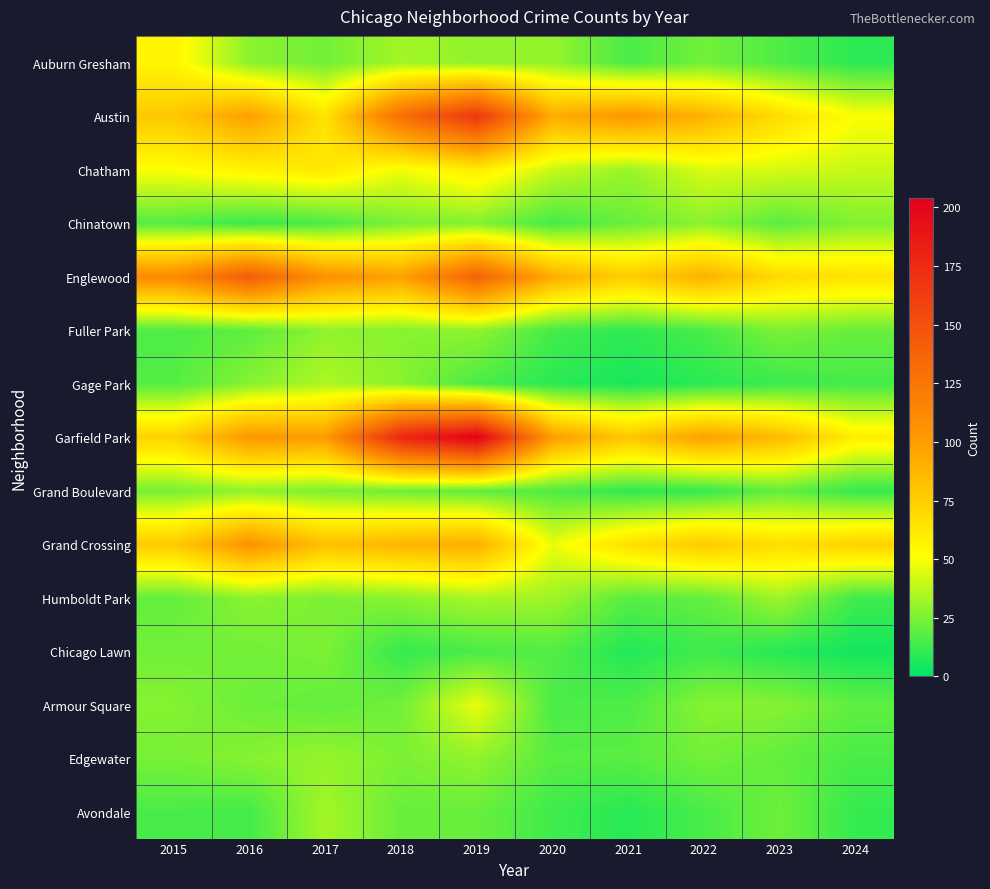

Reading left to right, transcribe all the data shown in this chart.

Auburn Gresham: 2015=56	2016=28	2017=23	2018=33	2019=29	2020=30	2021=15	2022=23	2023=16	2024=9
Austin: 2015=78	2016=99	2017=65	2018=130	2019=167	2020=92	2021=104	2022=89	2023=68	2024=51
Chatham: 2015=51	2016=57	2017=62	2018=48	2019=60	2020=40	2021=31	2022=44	2023=43	2024=40
Chinatown: 2015=17	2016=12	2017=15	2018=25	2019=26	2020=14	2021=21	2022=28	2023=18	2024=26
Englewood: 2015=111	2016=142	2017=107	2018=98	2019=138	2020=92	2021=76	2022=90	2023=69	2024=65
Fuller Park: 2015=16	2016=19	2017=29	2018=27	2019=29	2020=14	2021=10	2022=15	2023=25	2024=21
Gage Park: 2015=17	2016=27	2017=35	2018=28	2019=15	2020=9	2021=5	2022=9	2023=12	2024=14
Garfield Park: 2015=73	2016=103	2017=101	2018=178	2019=204	2020=100	2021=79	2022=98	2023=85	2024=59
Grand Boulevard: 2015=24	2016=29	2017=25	2018=22	2019=19	2020=16	2021=10	2022=11	2023=20	2024=11
Grand Crossing: 2015=77	2016=106	2017=82	2018=88	2019=91	2020=47	2021=66	2022=77	2023=67	2024=73
Humboldt Park: 2015=20	2016=28	2017=25	2018=28	2019=34	2020=32	2021=18	2022=20	2023=32	2024=13
Chicago Lawn: 2015=23	2016=23	2017=25	2018=11	2019=15	2020=17	2021=7	2022=13	2023=8	2024=4
Armour Square: 2015=27	2016=22	2017=20	2018=23	2019=47	2020=15	2021=16	2022=27	2023=27	2024=19
Edgewater: 2015=24	2016=27	2017=30	2018=25	2019=29	2020=18	2021=18	2022=23	2023=20	2024=15
Avondale: 2015=15	2016=14	2017=33	2018=21	2019=21	2020=13	2021=8	2022=15	2023=22	2024=11